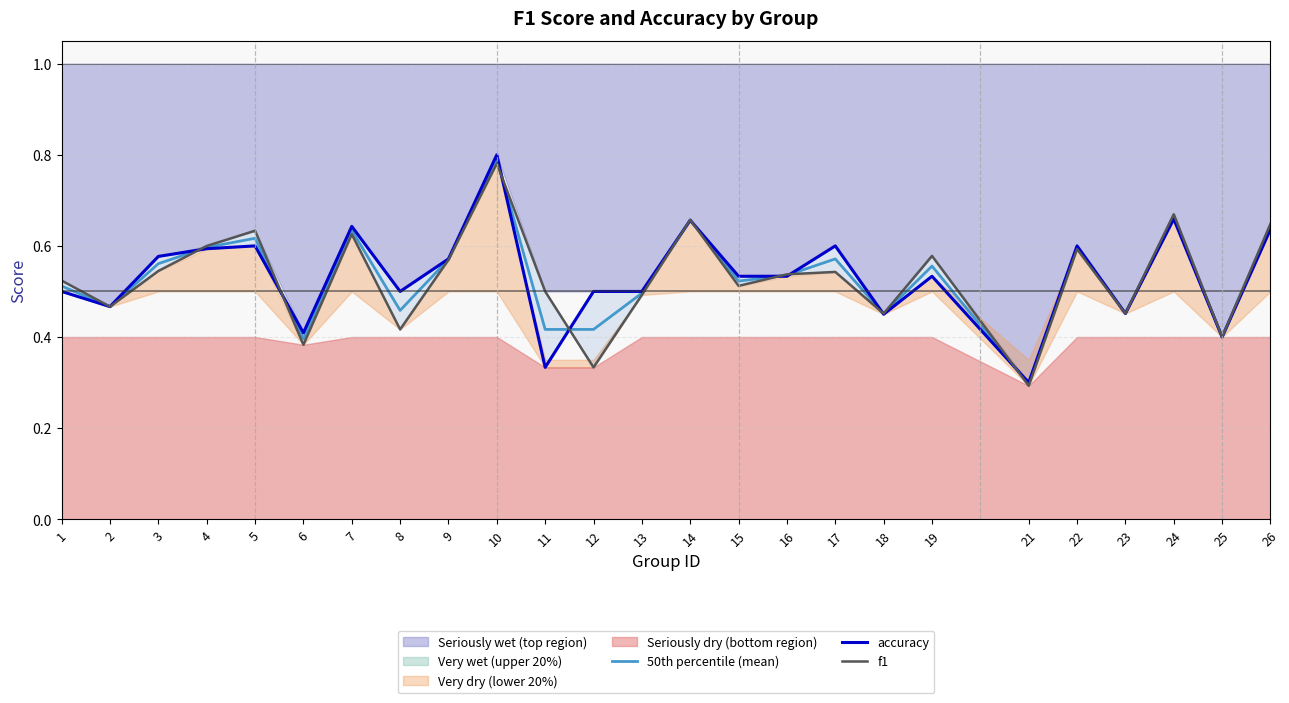

Is it true that 50th percentile (mean) equals 0.4 at 12?

True